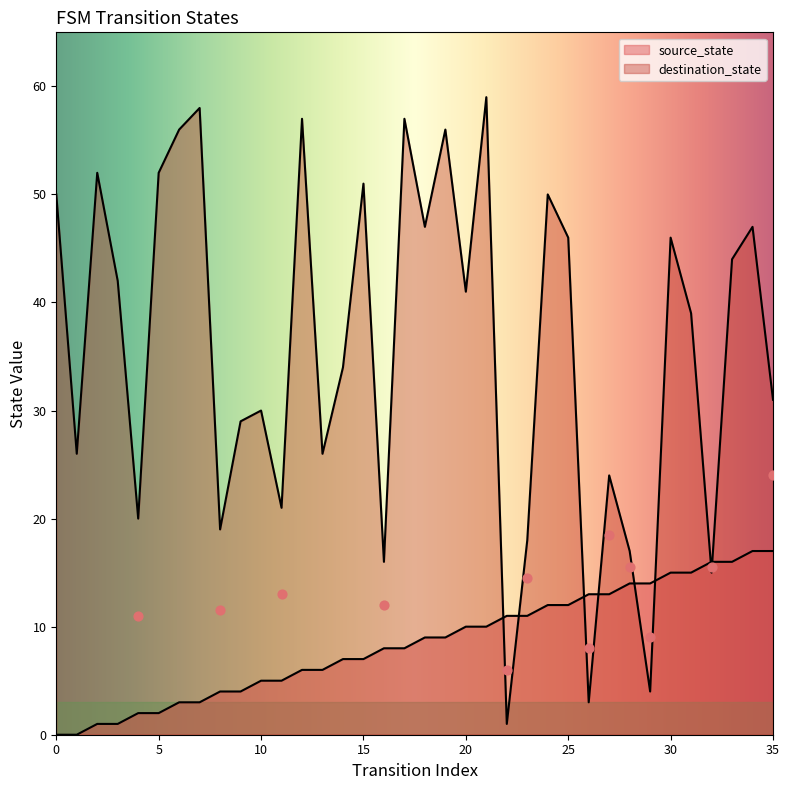

Which series has the largest total across all categories?

destination_state